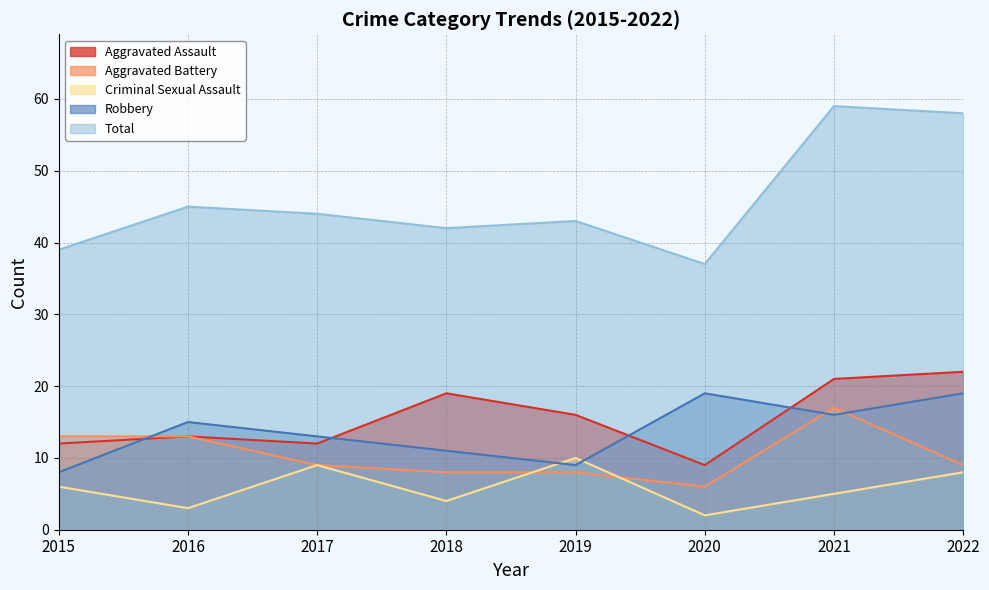

Where is the first local maximum for Robbery?

2016